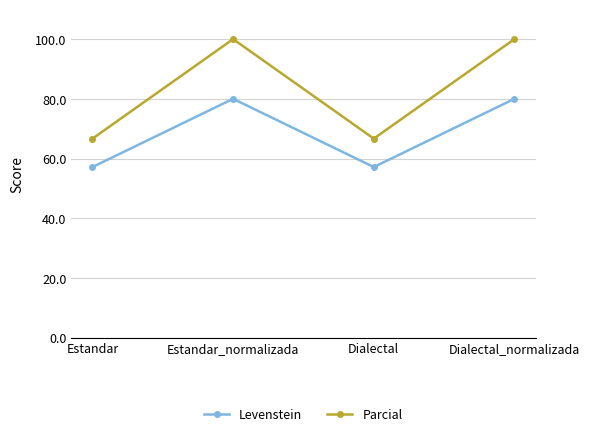

True or false: Parcial has more than 1 points higher than both neighbors.

False